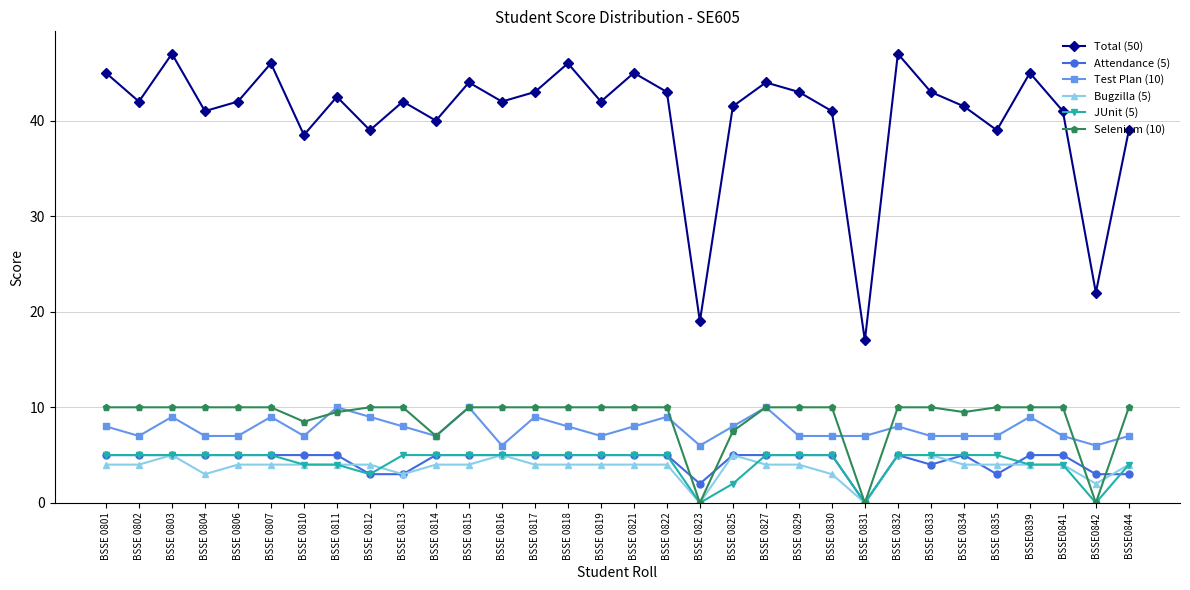

What is the value of the Bugzilla (5) point at the 28th from the left?

4.0